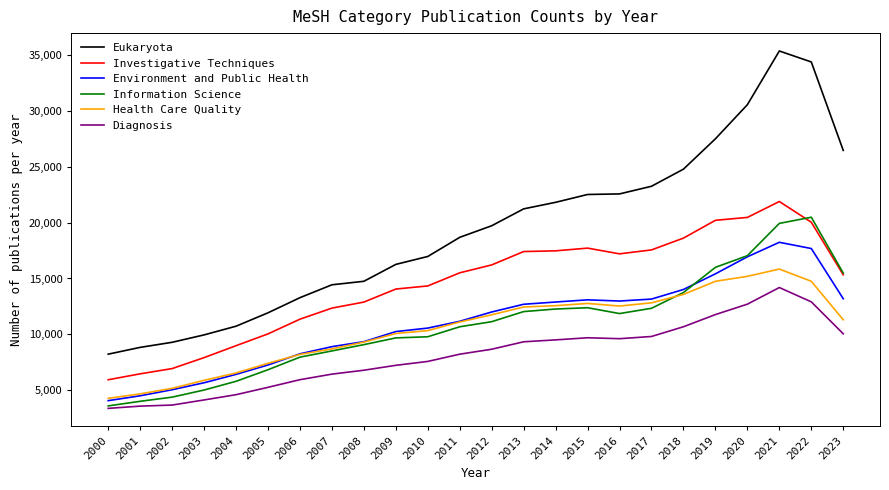

What is the minimum value for Environment and Public Health?

4049